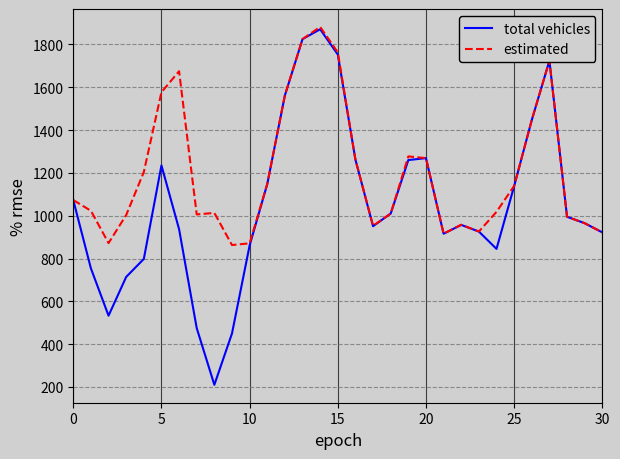

Which series has the largest total across all categories?

estimated